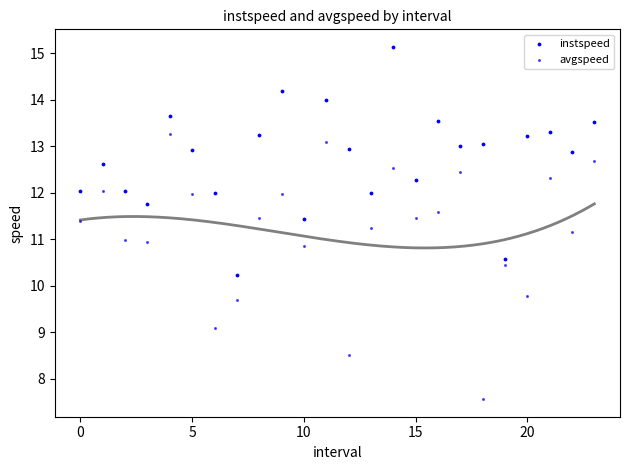

How many points are shown in the scatter plot?

48